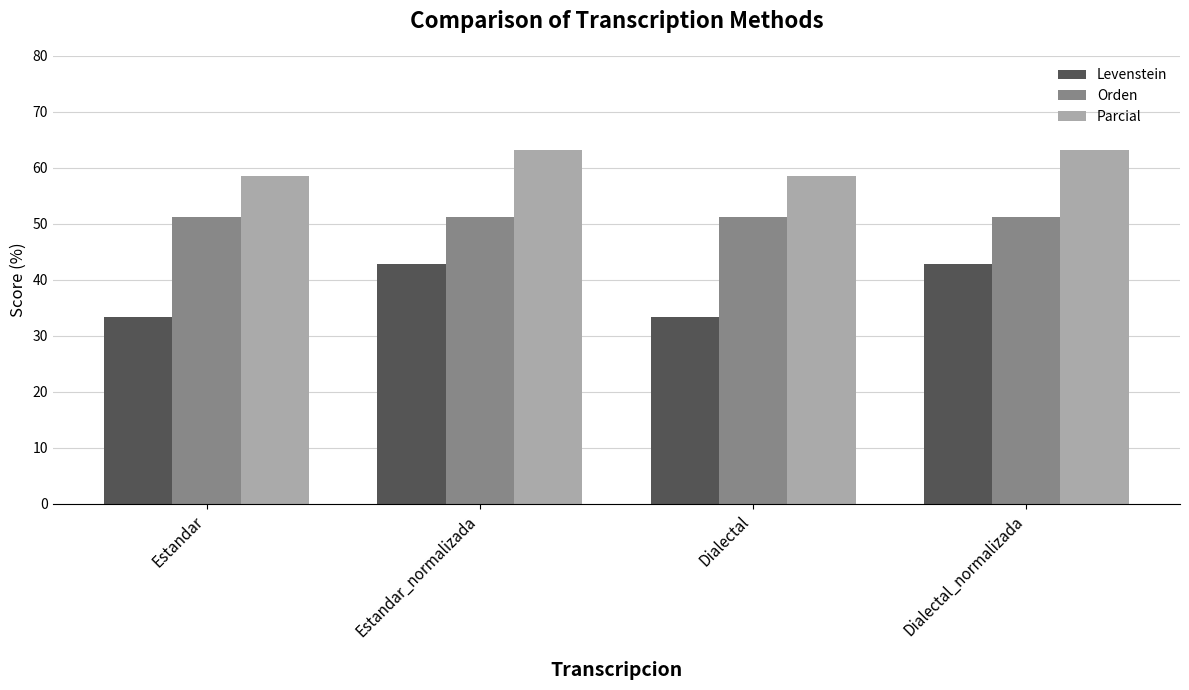

What is the minimum value shown in the chart?

33.3